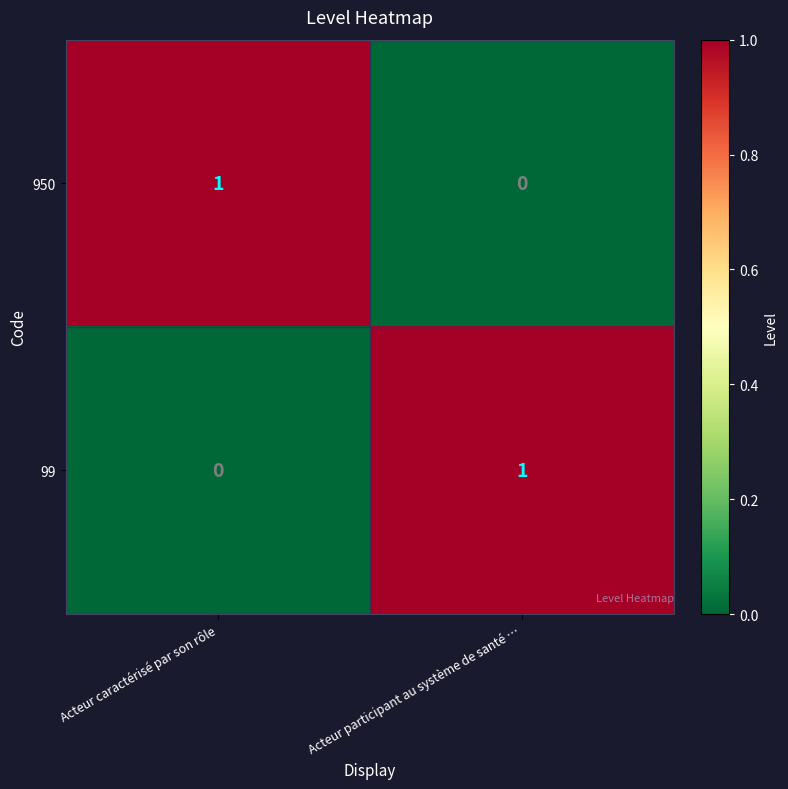

True or false: 950 has a value of 0 at Acteur participant au système de santé ….

True